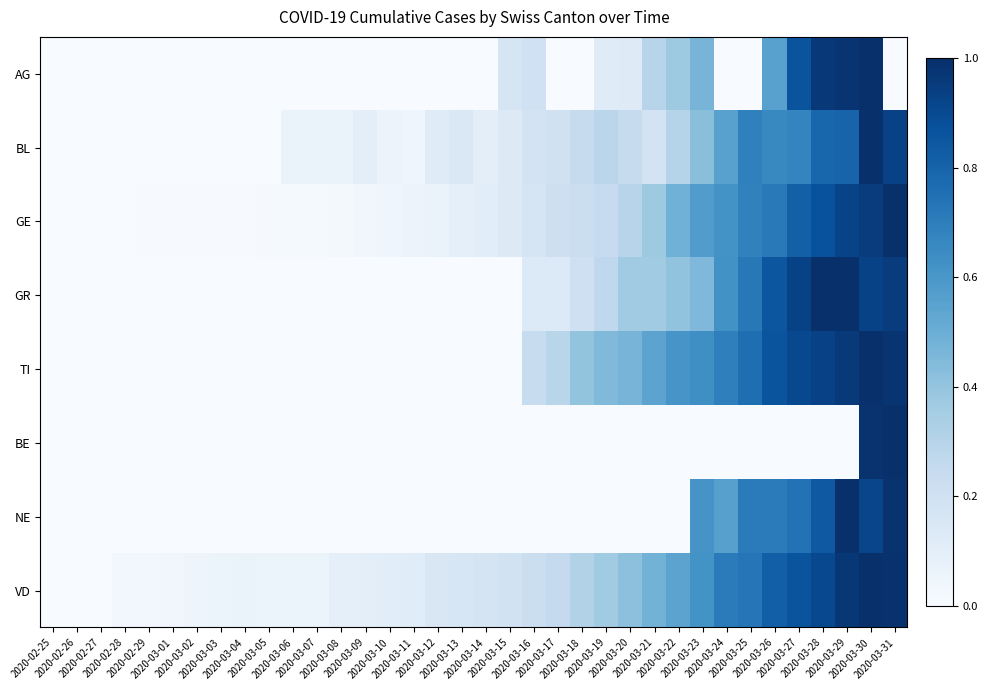

At how many categories does at least one series exceed 0?

35